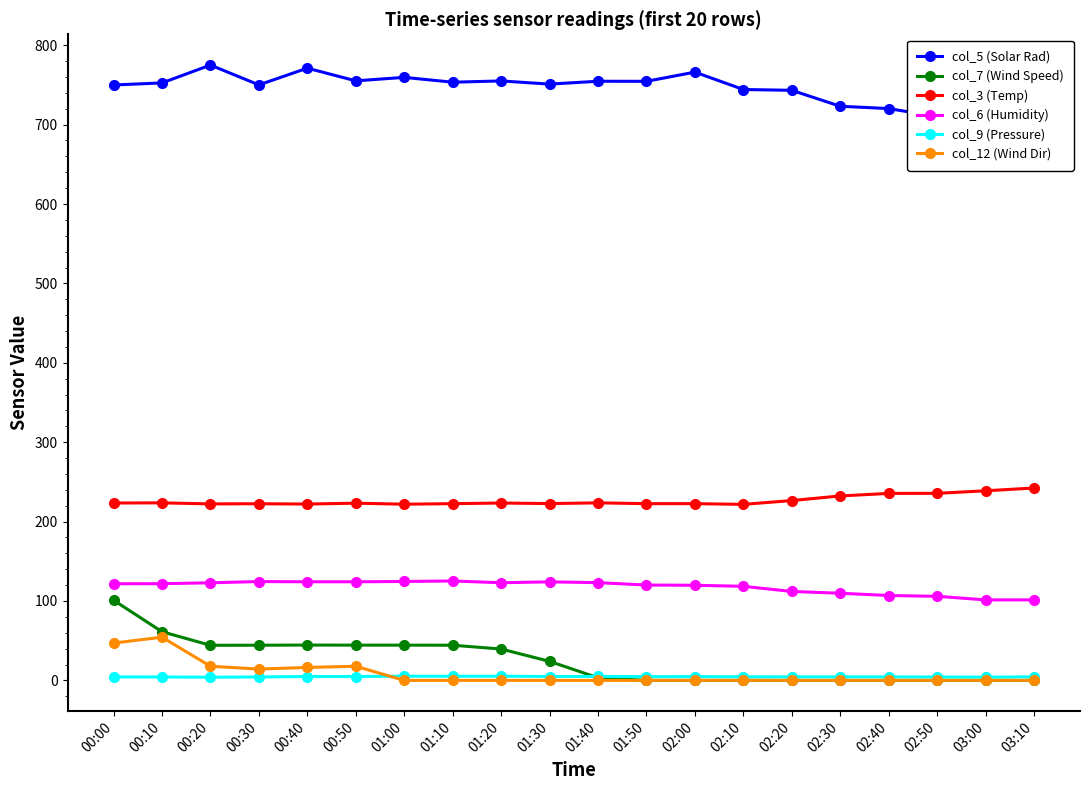

True or false: col_7 (Wind Speed) and col_9 (Pressure) cross at least once.

True